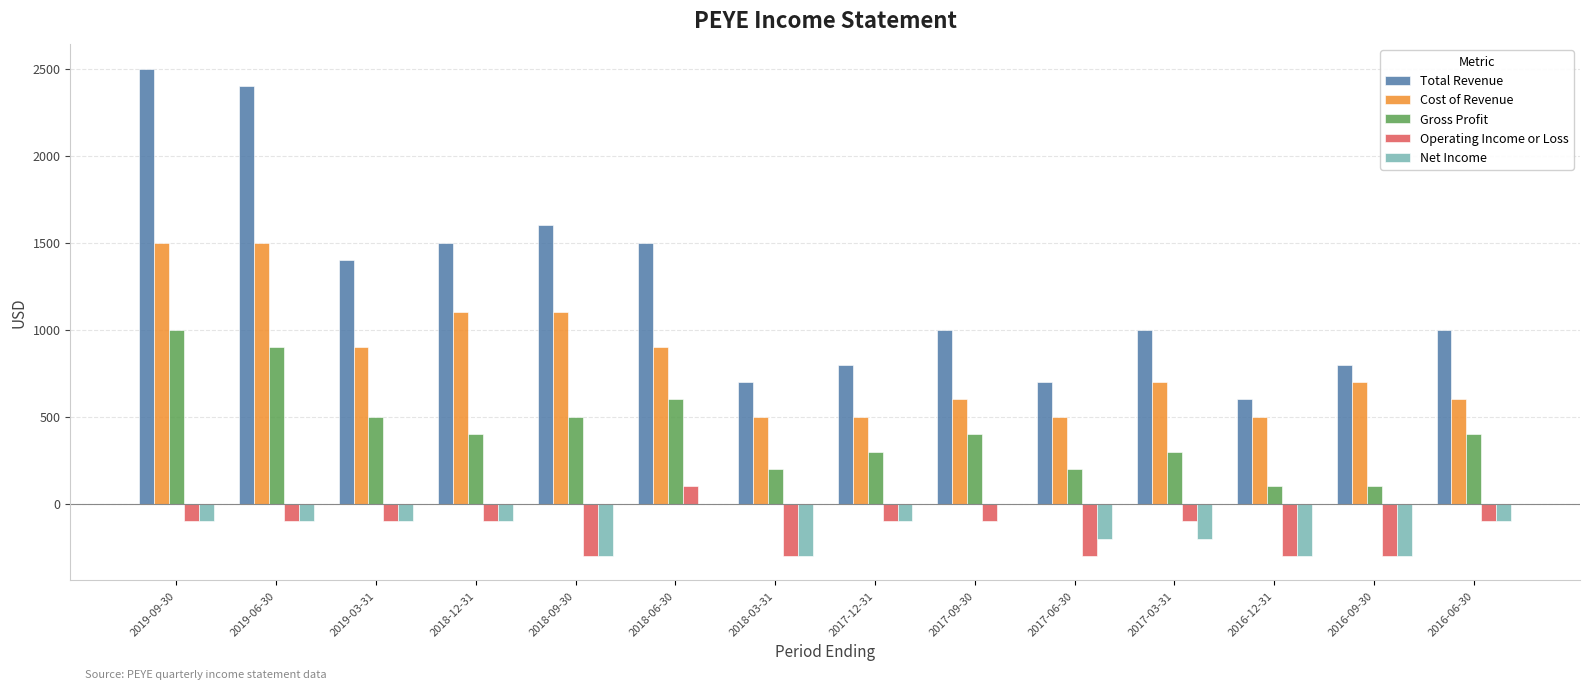

Between 2018-12-31 and 2016-09-30, which series saw the biggest shift?

Total Revenue